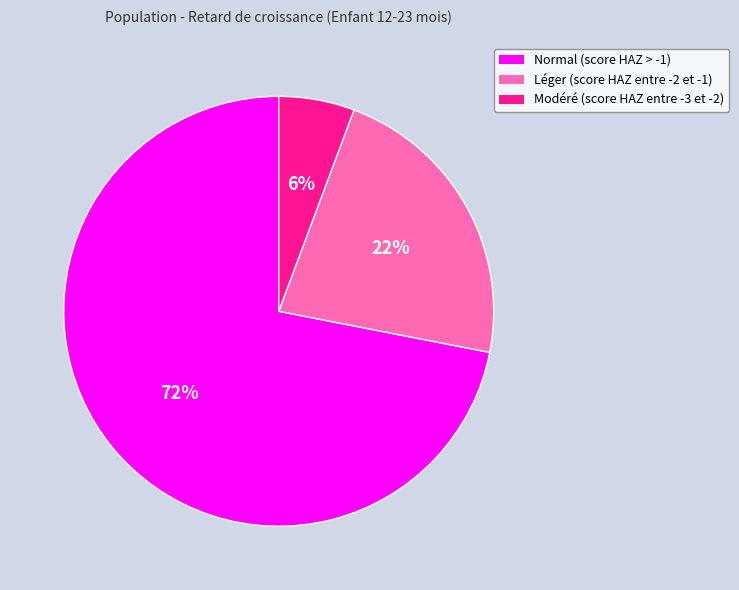

To the nearest percent, what is the average slice percentage?

33%